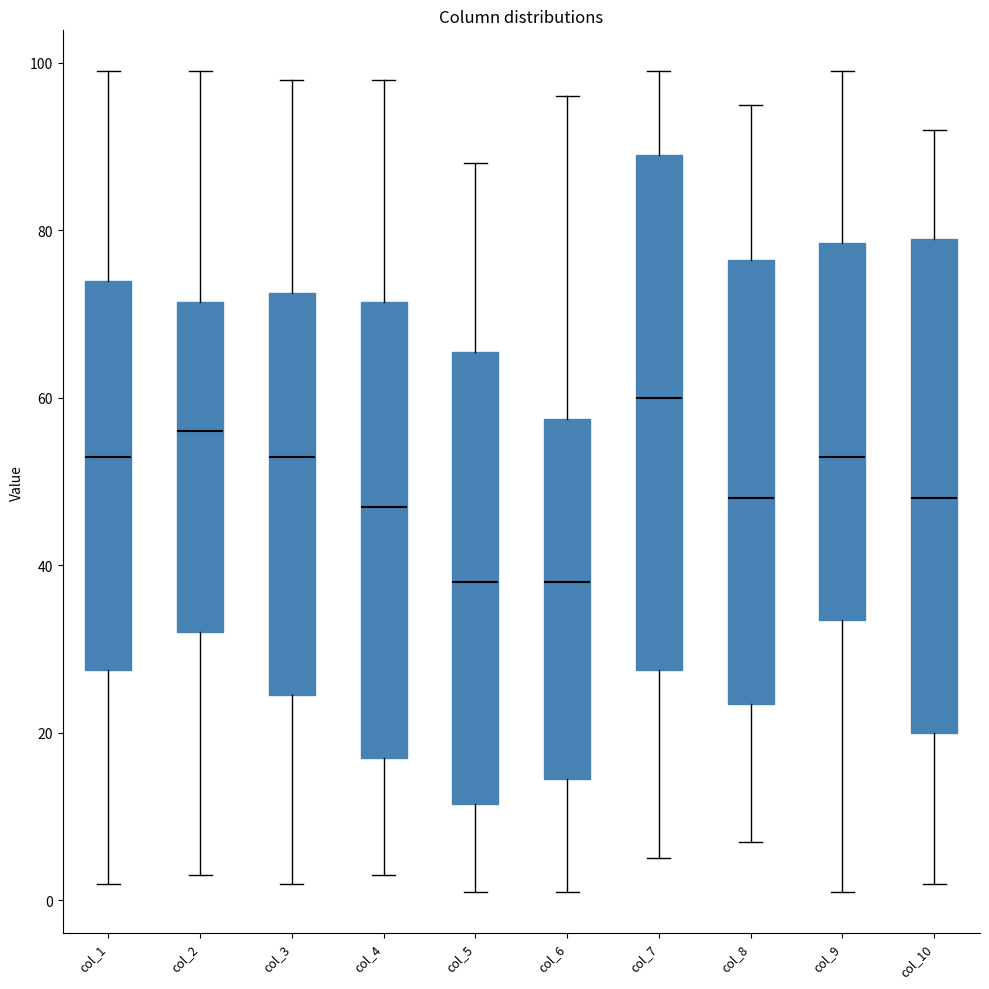

Reading left to right, read every box against the y-axis: the position of its median line, the range the box covers, and the ends of its whiskers. The values are not printed on the chart, so give them approximately, as read against the axis.

col_1: median 54, box 28 to 74, whiskers 2 to 100
col_2: median 56, box 32 to 72, whiskers 4 to 100
col_3: median 54, box 24 to 72, whiskers 2 to 98
col_4: median 48, box 18 to 72, whiskers 4 to 98
col_5: median 38, box 12 to 66, whiskers 2 to 88
col_6: median 38, box 14 to 58, whiskers 2 to 96
col_7: median 60, box 28 to 90, whiskers 6 to 100
col_8: median 48, box 24 to 76, whiskers 8 to 96
col_9: median 54, box 34 to 78, whiskers 2 to 100
col_10: median 48, box 20 to 80, whiskers 2 to 92